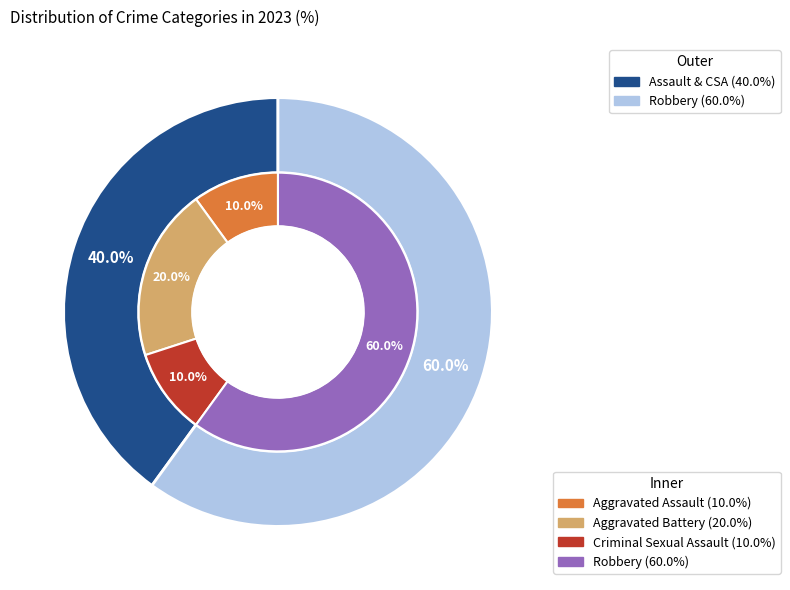

How many slices are in this pie chart?

4